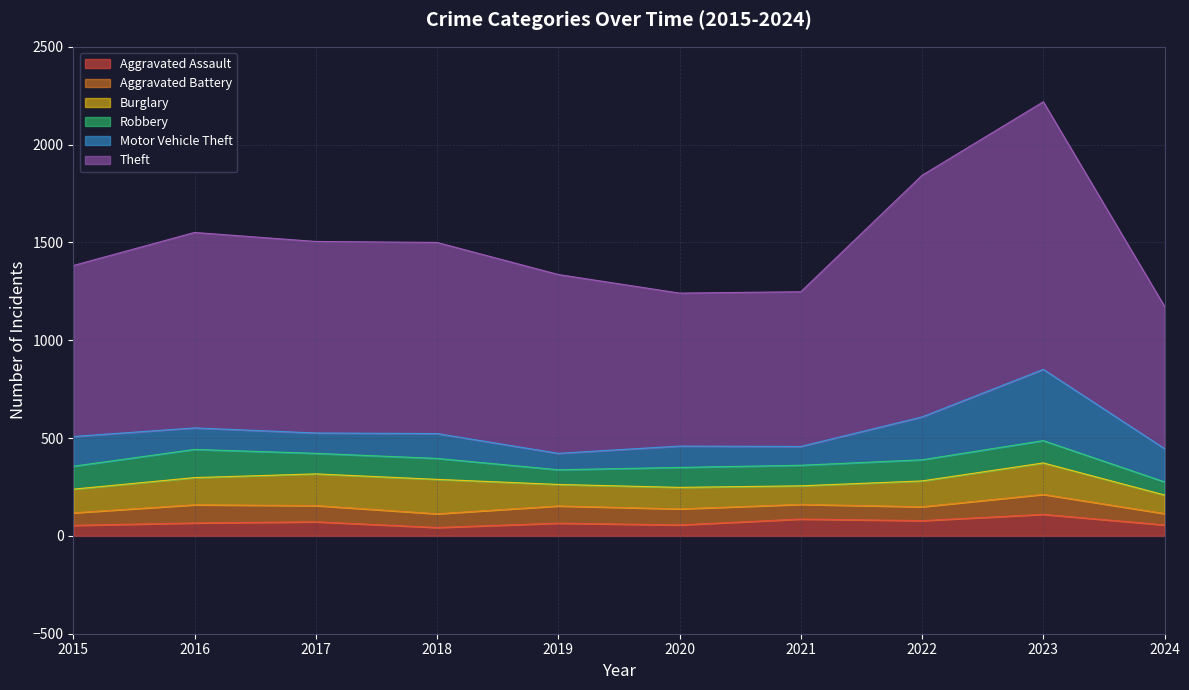

List the labels in order of Motor Vehicle Theft value, smallest first.

2019, 2021, 2017, 2020, 2016, 2018, 2015, 2024, 2022, 2023